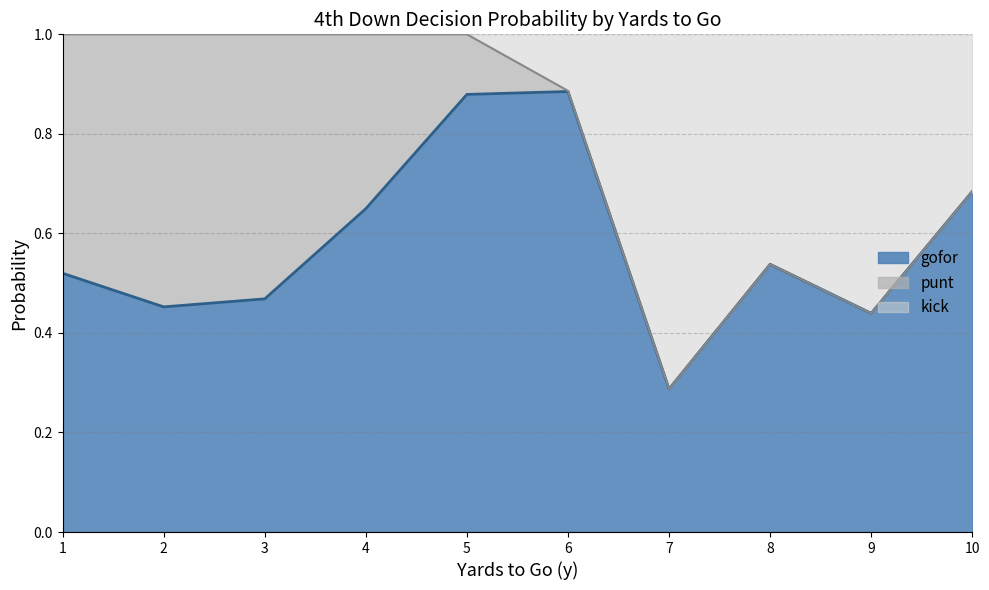

What is the approximate value of punt at 4?

0.4